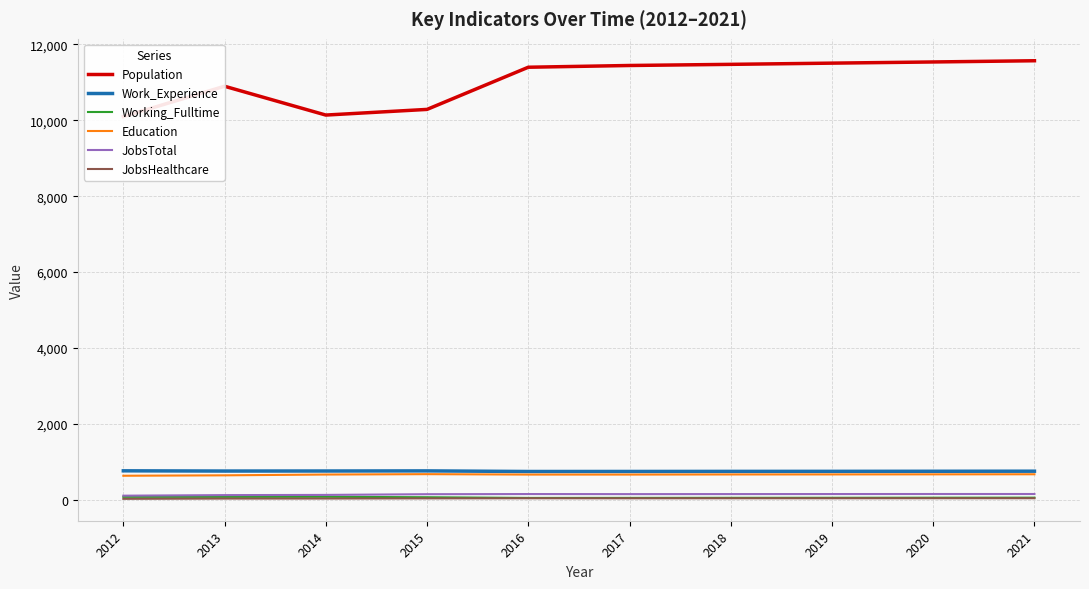

What are all the series names shown in the legend?

Population, Work_Experience, Working_Fulltime, Education, JobsTotal, JobsHealthcare